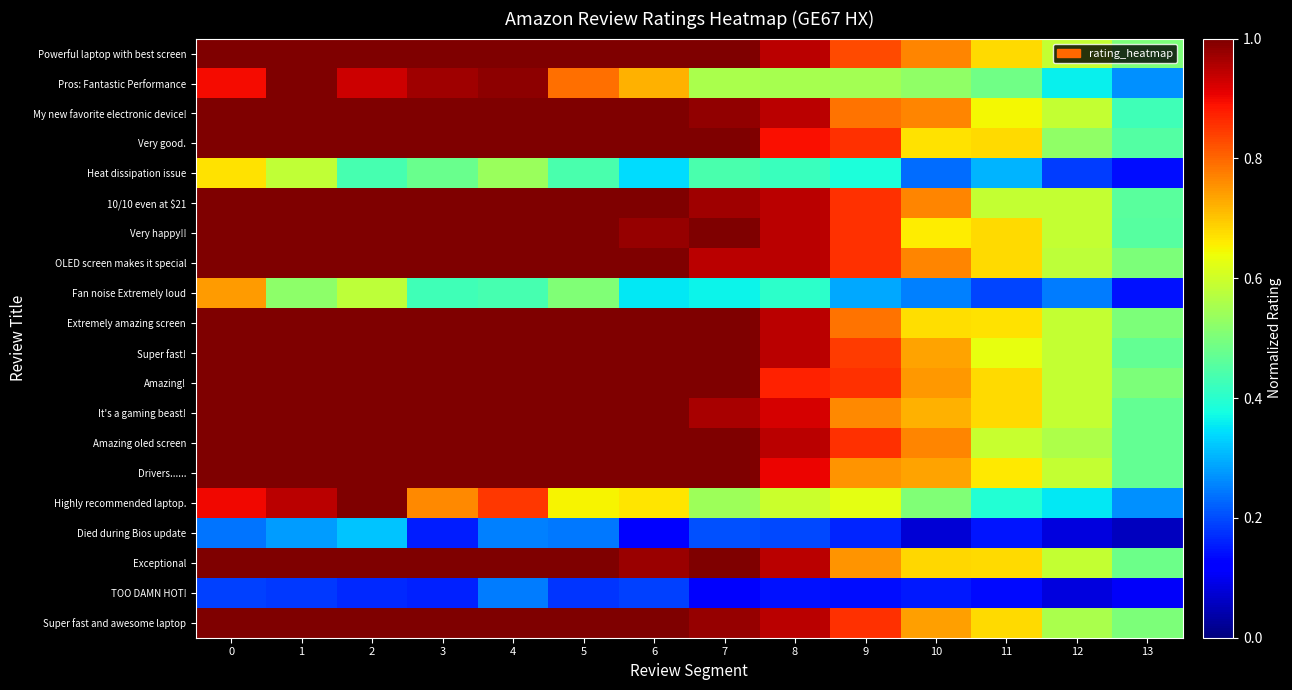

Reading left to right, list all the values displayed in this chart.

row_0: 1.0	1.0	1.0	1.0	1.0	1.0	1.0	1.0	0.9	0.8	0.8	0.7	0.6	0.5
row_1: 0.9	1.0	0.9	1.0	1.0	0.8	0.7	0.6	0.6	0.5	0.5	0.5	0.4	0.3
row_2: 1.0	1.0	1.0	1.0	1.0	1.0	1.0	1.0	0.9	0.8	0.8	0.6	0.6	0.4
row_3: 1.0	1.0	1.0	1.0	1.0	1.0	1.0	1.0	0.9	0.9	0.7	0.7	0.5	0.5
row_4: 0.7	0.6	0.4	0.5	0.5	0.4	0.3	0.4	0.4	0.4	0.2	0.3	0.2	0.1
row_5: 1.0	1.0	1.0	1.0	1.0	1.0	1.0	1.0	0.9	0.9	0.8	0.6	0.6	0.5
row_6: 1.0	1.0	1.0	1.0	1.0	1.0	1.0	1.0	0.9	0.9	0.7	0.7	0.6	0.5
row_7: 1.0	1.0	1.0	1.0	1.0	1.0	1.0	0.9	0.9	0.9	0.8	0.7	0.6	0.5
row_8: 0.7	0.5	0.6	0.4	0.4	0.5	0.4	0.4	0.4	0.3	0.3	0.2	0.2	0.1
row_9: 1.0	1.0	1.0	1.0	1.0	1.0	1.0	1.0	0.9	0.8	0.7	0.7	0.6	0.5
row_10: 1.0	1.0	1.0	1.0	1.0	1.0	1.0	1.0	0.9	0.8	0.7	0.6	0.6	0.5
row_11: 1.0	1.0	1.0	1.0	1.0	1.0	1.0	1.0	0.9	0.9	0.7	0.7	0.6	0.5
row_12: 1.0	1.0	1.0	1.0	1.0	1.0	1.0	1.0	0.9	0.8	0.7	0.7	0.6	0.5
row_13: 1.0	1.0	1.0	1.0	1.0	1.0	1.0	1.0	0.9	0.9	0.8	0.6	0.6	0.5
row_14: 1.0	1.0	1.0	1.0	1.0	1.0	1.0	1.0	0.9	0.8	0.7	0.7	0.6	0.5
row_15: 0.9	0.9	1.0	0.8	0.8	0.7	0.7	0.5	0.6	0.6	0.5	0.4	0.4	0.3
row_16: 0.2	0.3	0.3	0.2	0.3	0.2	0.1	0.2	0.2	0.2	0.1	0.1	0.1	0.1
row_17: 1.0	1.0	1.0	1.0	1.0	1.0	1.0	1.0	0.9	0.8	0.7	0.7	0.6	0.5
row_18: 0.2	0.2	0.2	0.2	0.2	0.2	0.2	0.1	0.1	0.1	0.2	0.1	0.1	0.1
row_19: 1.0	1.0	1.0	1.0	1.0	1.0	1.0	1.0	0.9	0.9	0.7	0.7	0.6	0.5